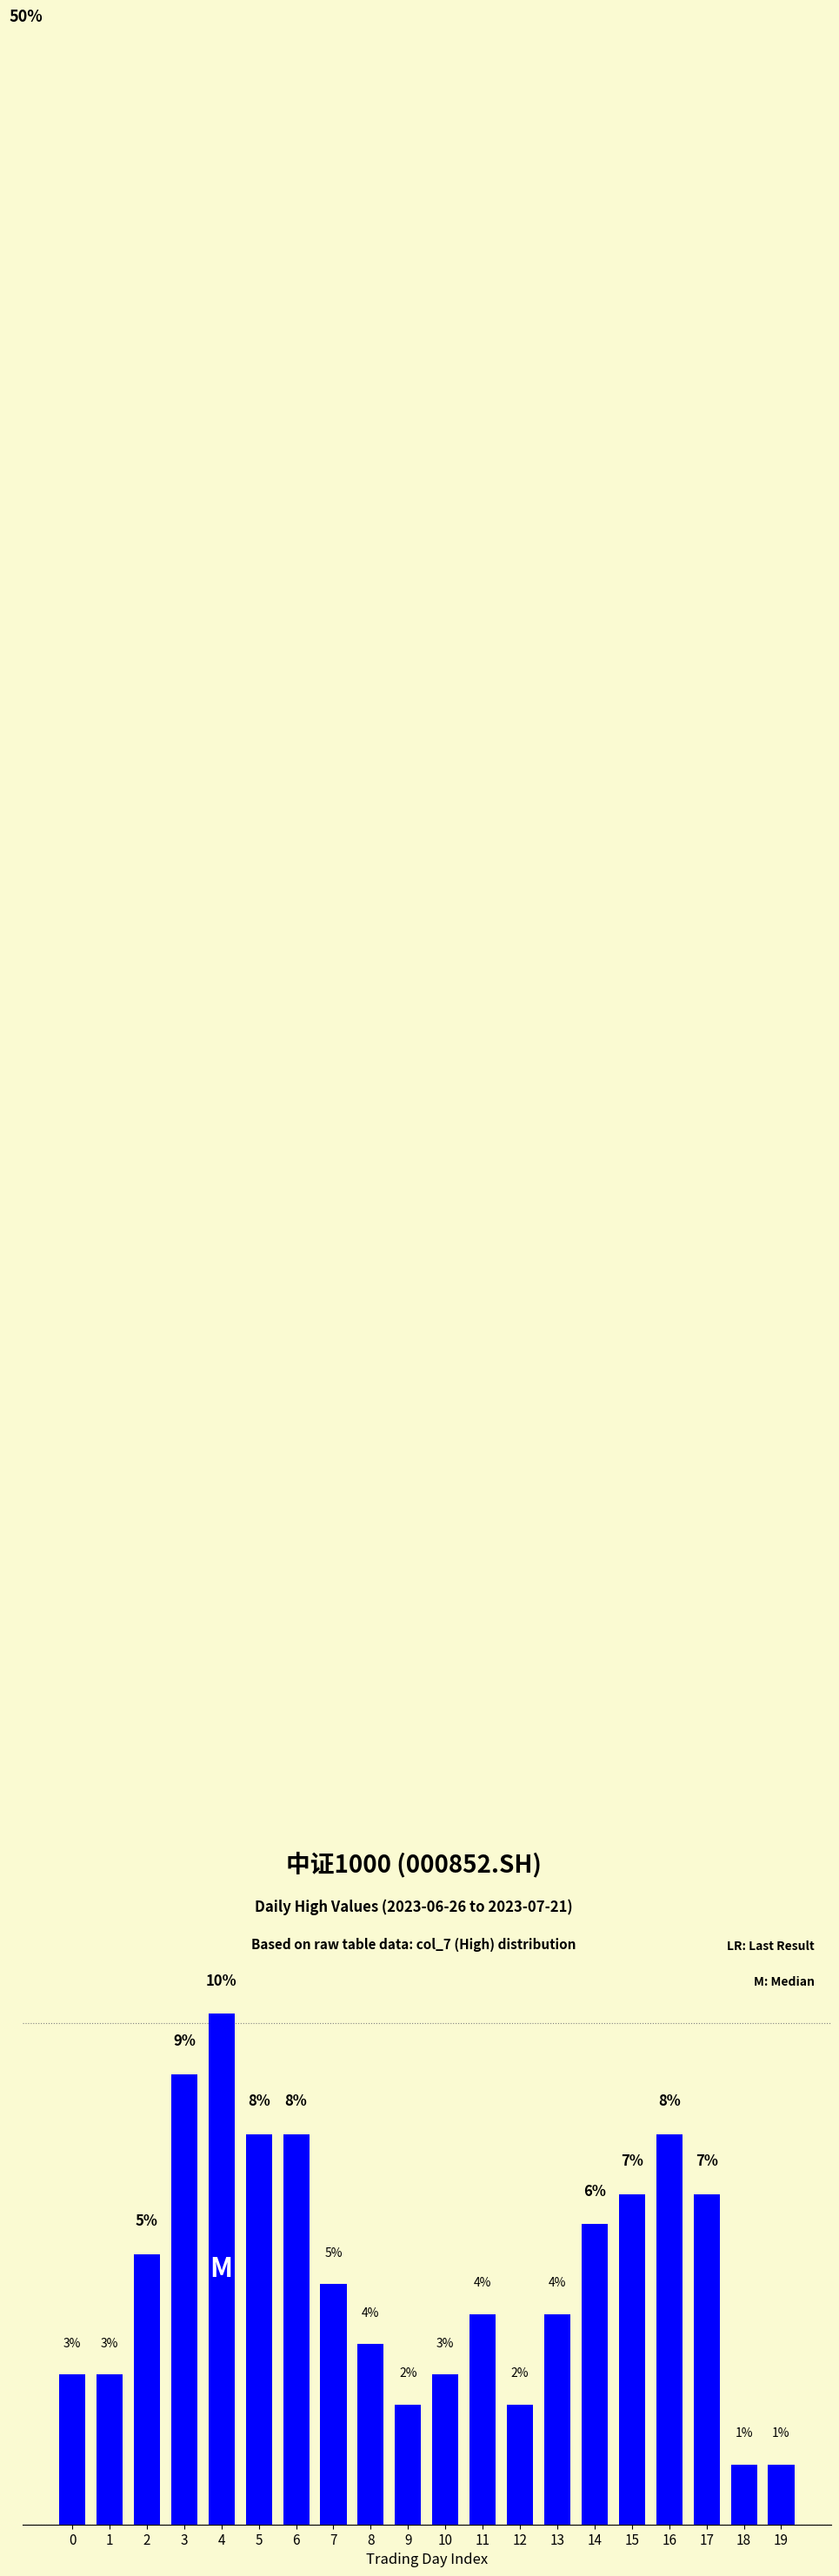

Reading left to right, transcribe all the data shown in this chart.

0=3.0	1=3.0	2=5.4	3=9.0	4=10.2	5=7.8	6=7.8	7=4.8	8=3.6	9=2.4	10=3.0	11=4.2	12=2.4	13=4.2	14=6.0	15=6.6	16=7.8	17=6.6	18=1.2	19=1.2